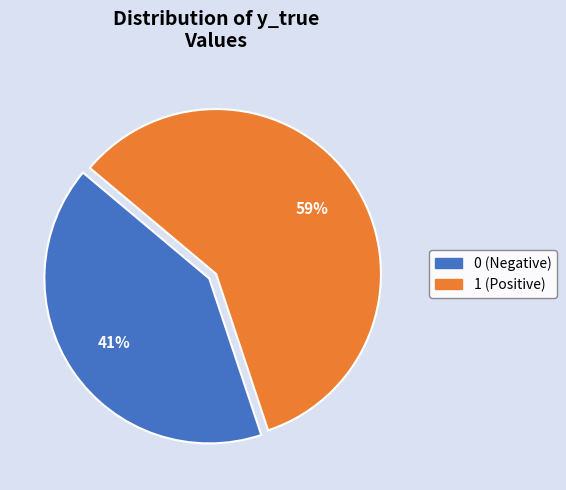

To the nearest percent, what is the average slice percentage?

50%